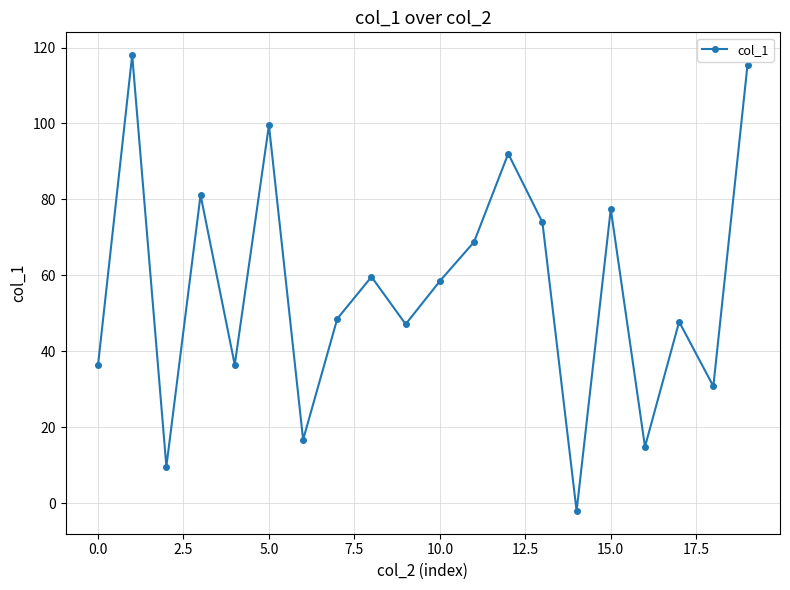

What is the difference between the maximum and minimum values?

120.0